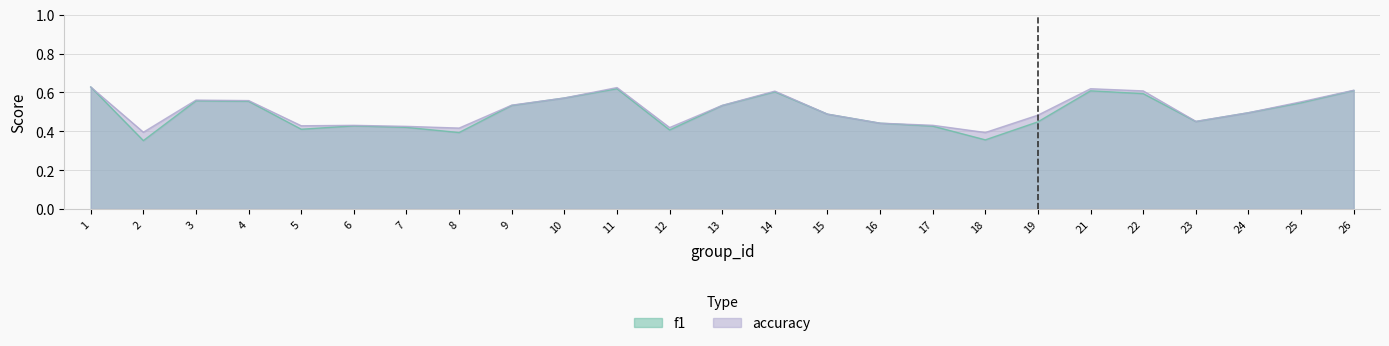

True or false: accuracy and f1 intersect in this chart.

False